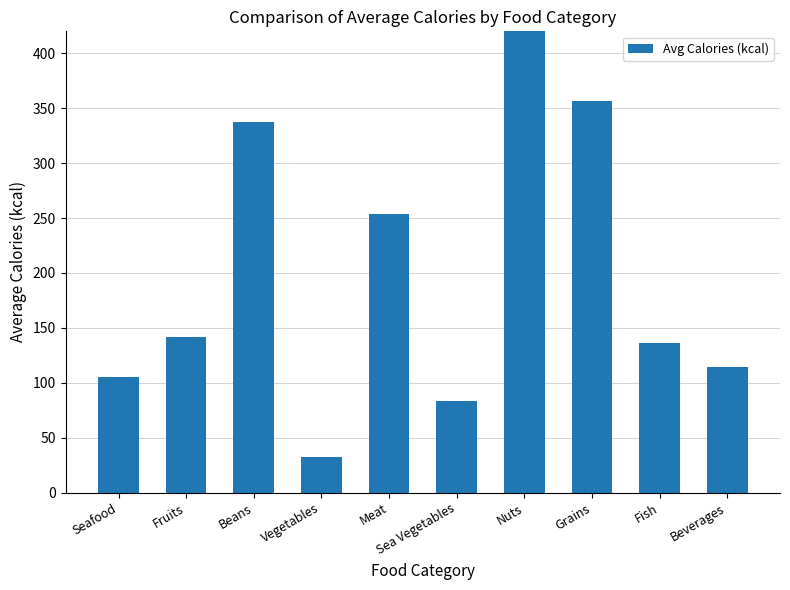

Where does the data first go above 141?

Fruits